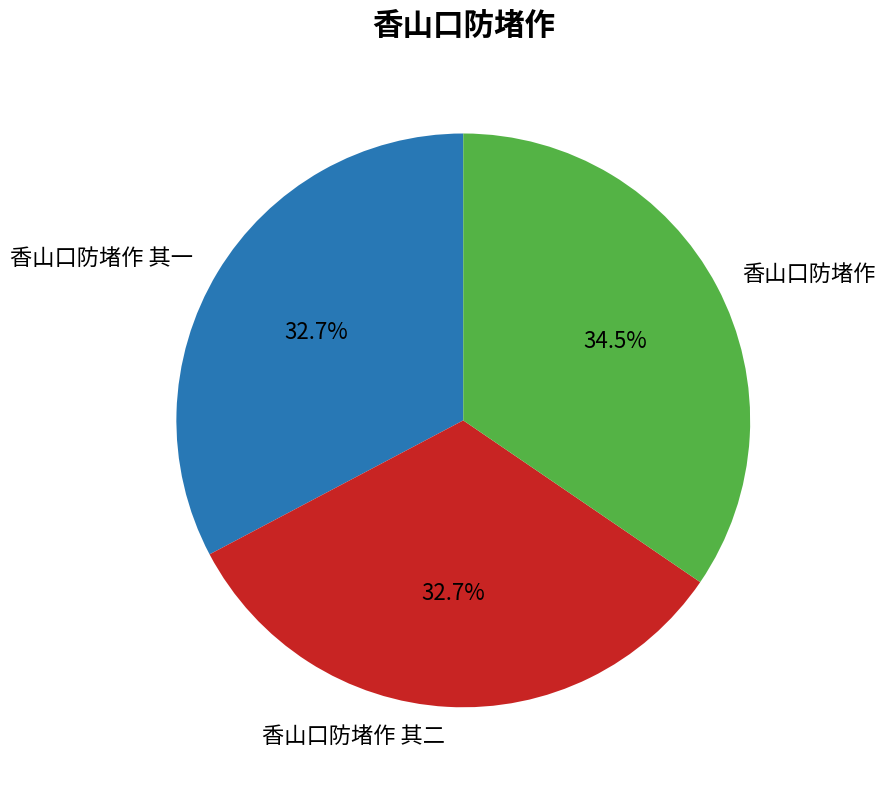

How many segments does this pie chart have?

3